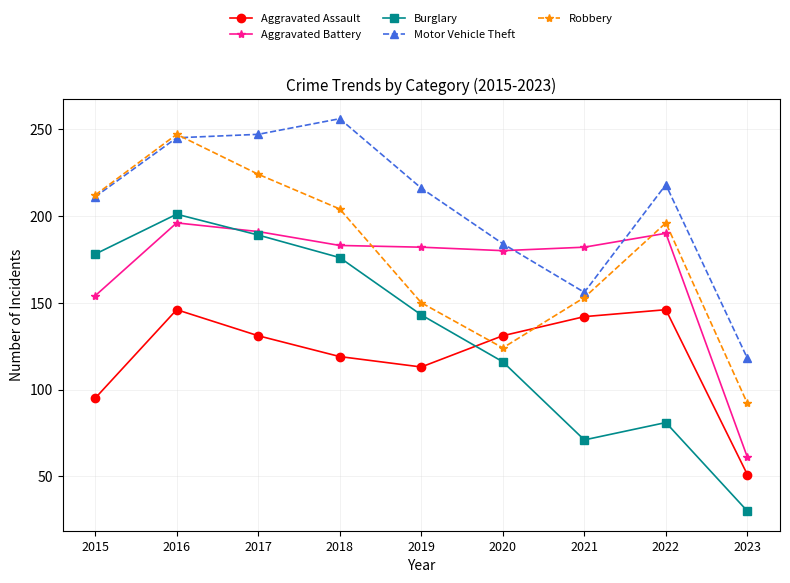

How many lines are shown in the chart?

5